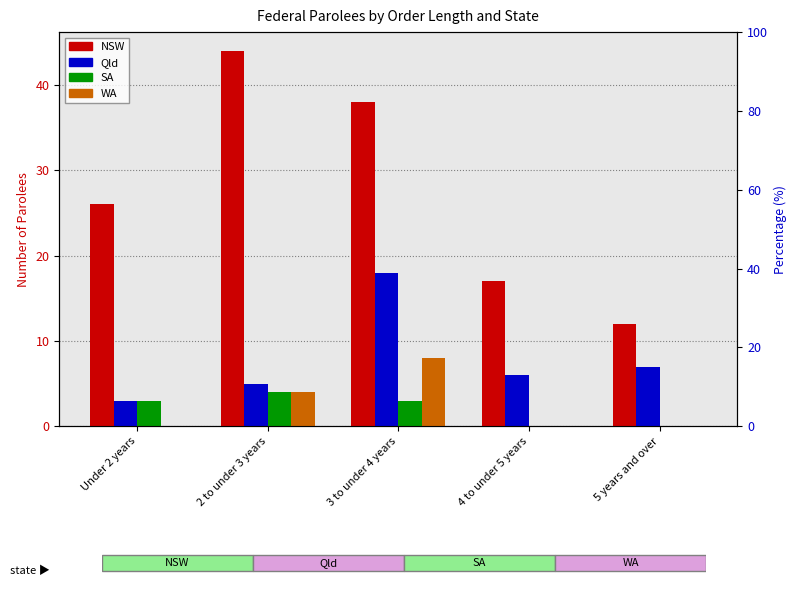

What is the label of the 2nd bar from the right?

4 to under 5 years